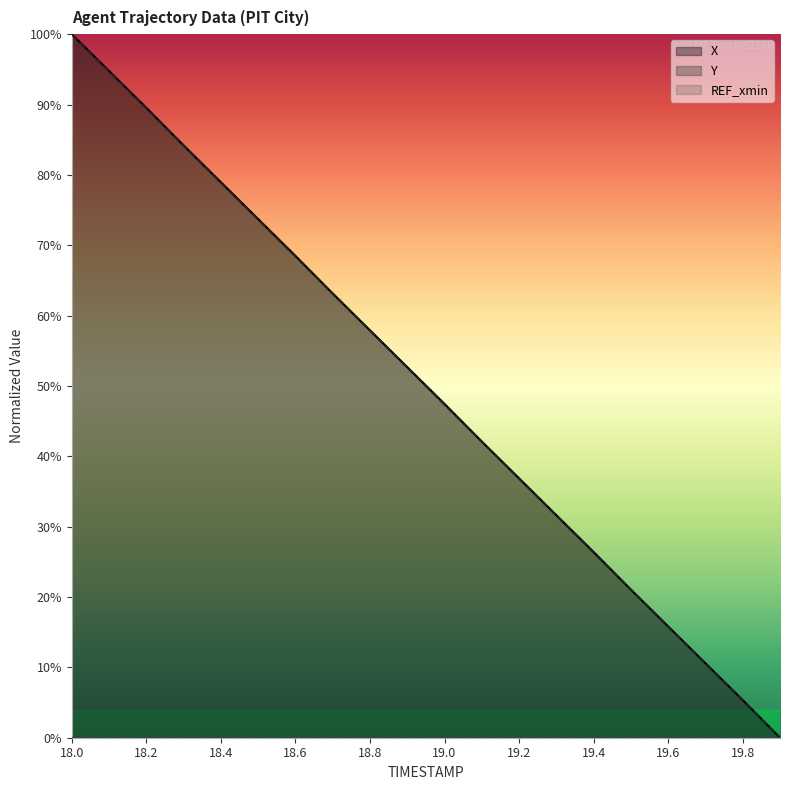

Does the chart have visible grid lines?

No